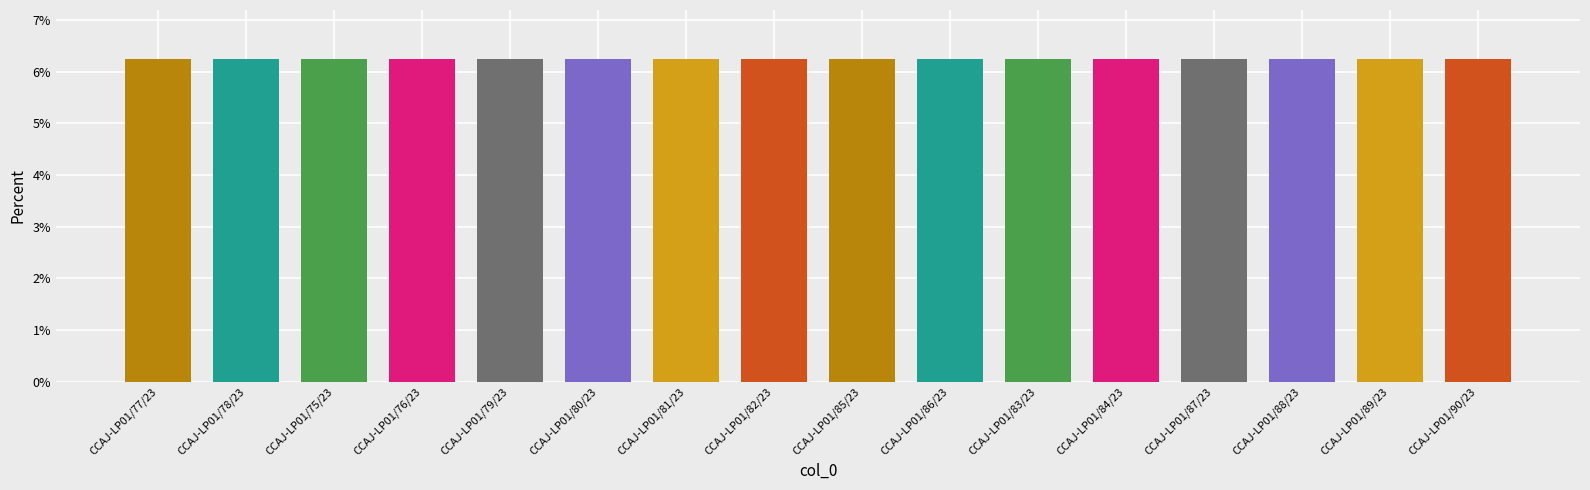

What is the minimum value shown in the chart?

6.2